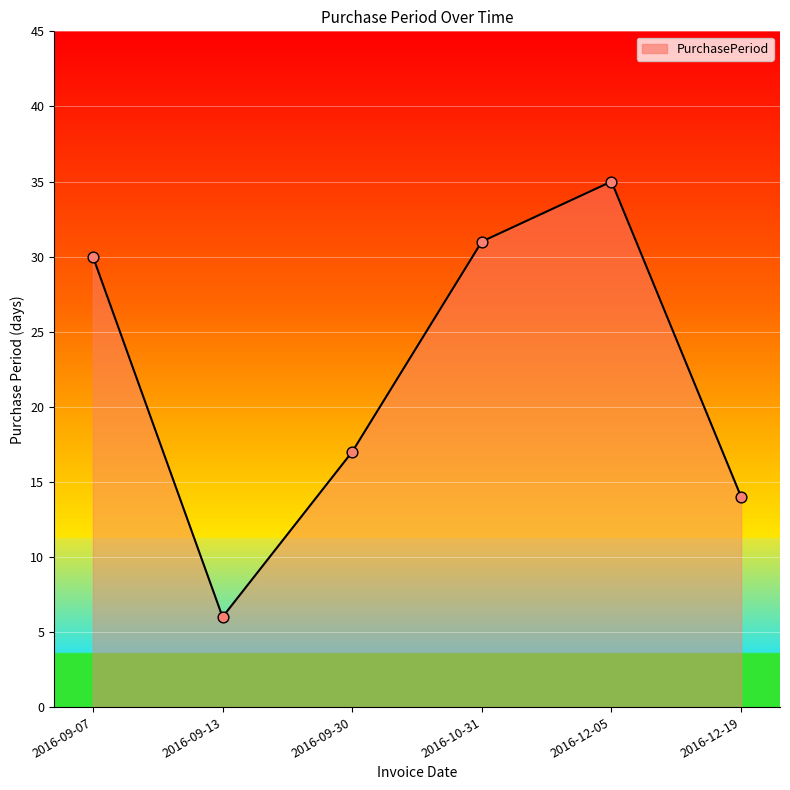

What is the change in value from 2016-09-13 to 2016-12-19?

+8